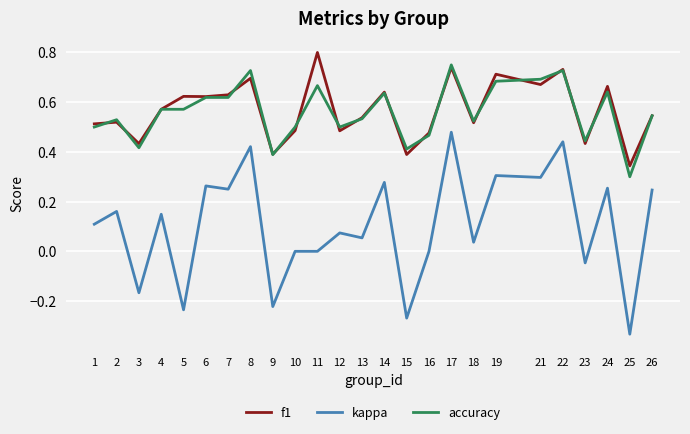

What is the sum of all kappa values?

2.5